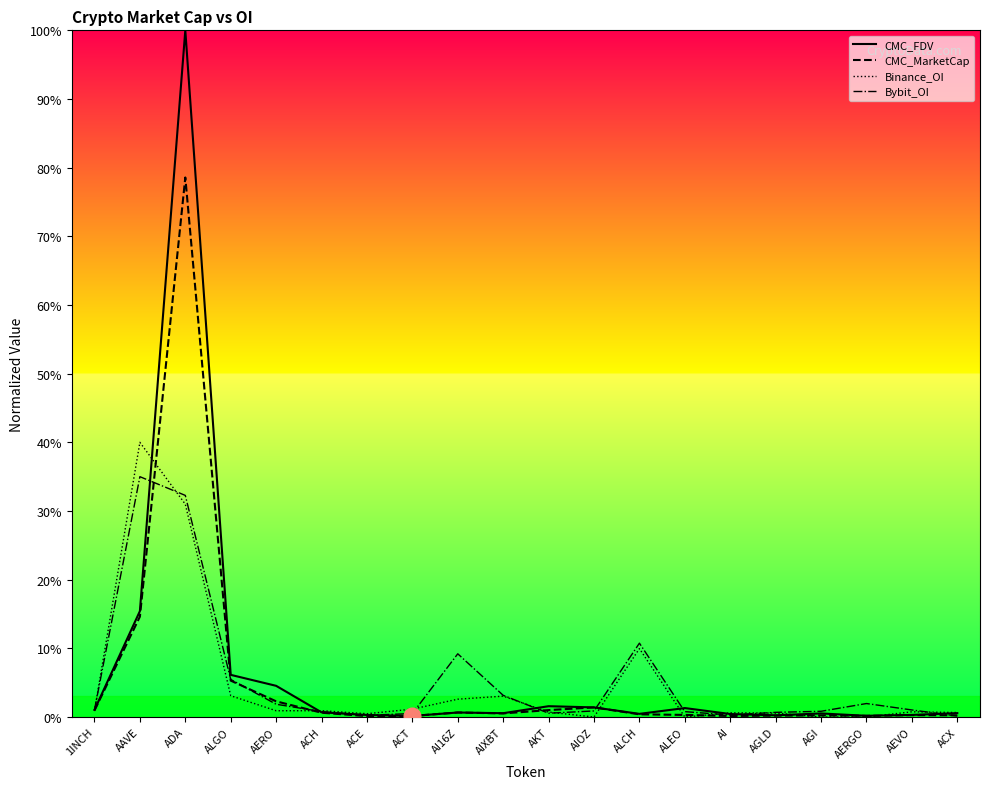

True or false: Binance_OI has a value of -12.1 at AGI.

False